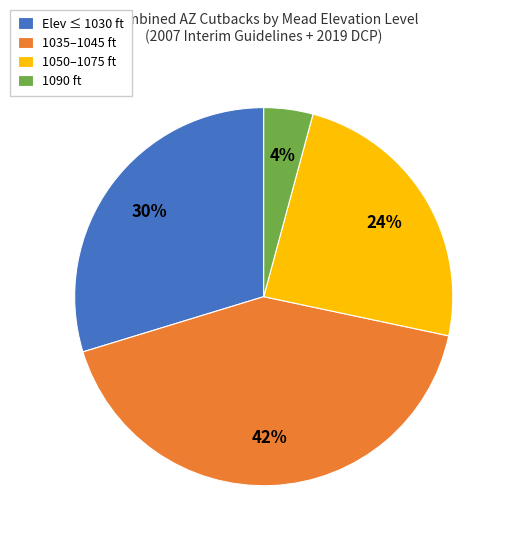

Which category has the biggest portion of the pie?

1035–1045 ft